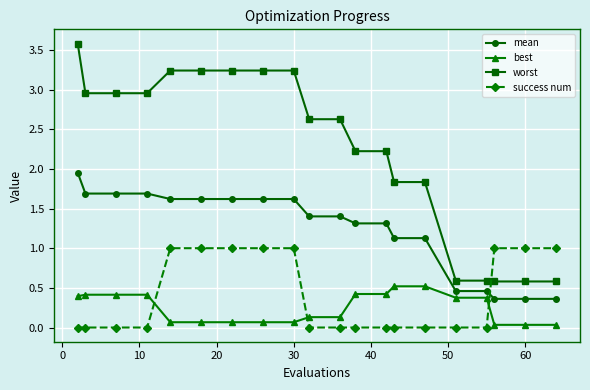

What is the sum of all worst values?

44.9